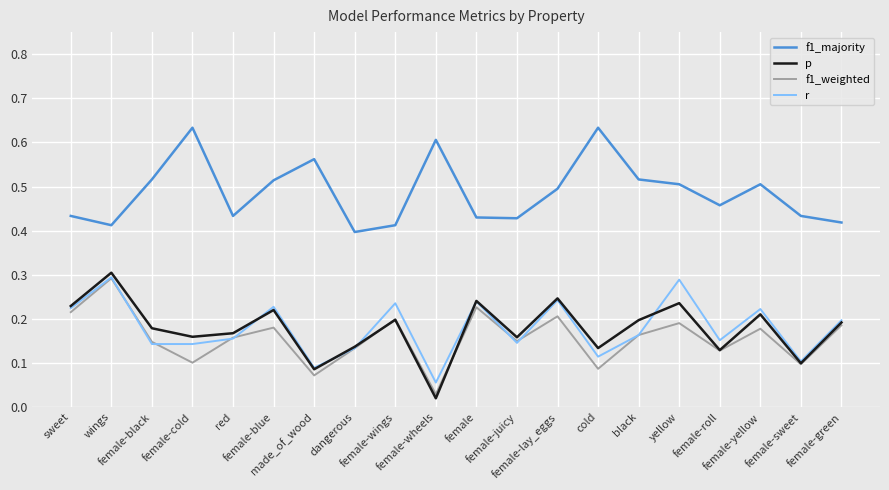

True or false: p and f1_majority intersect in this chart.

False